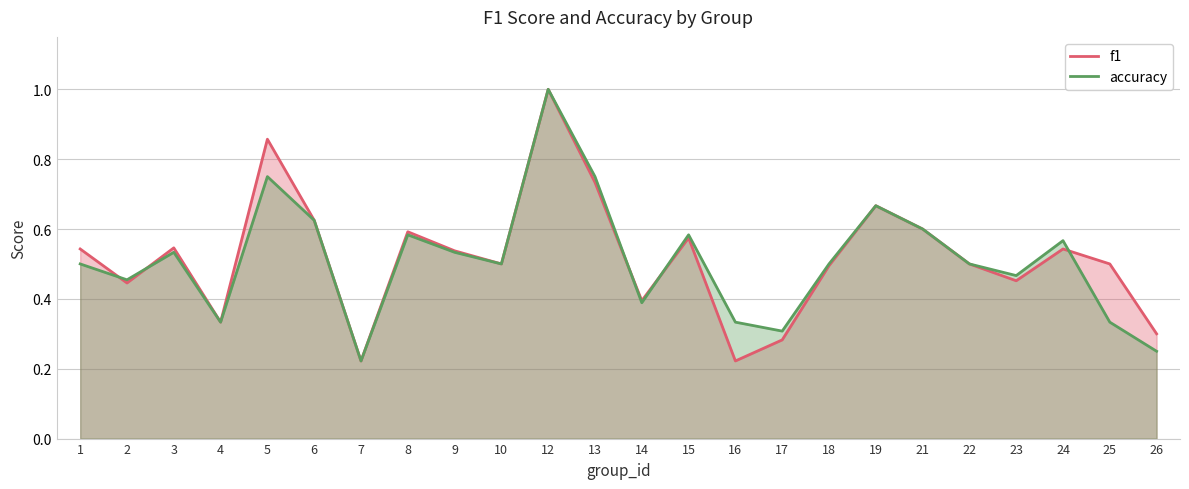

At which category does accuracy reach its first local peak?

3